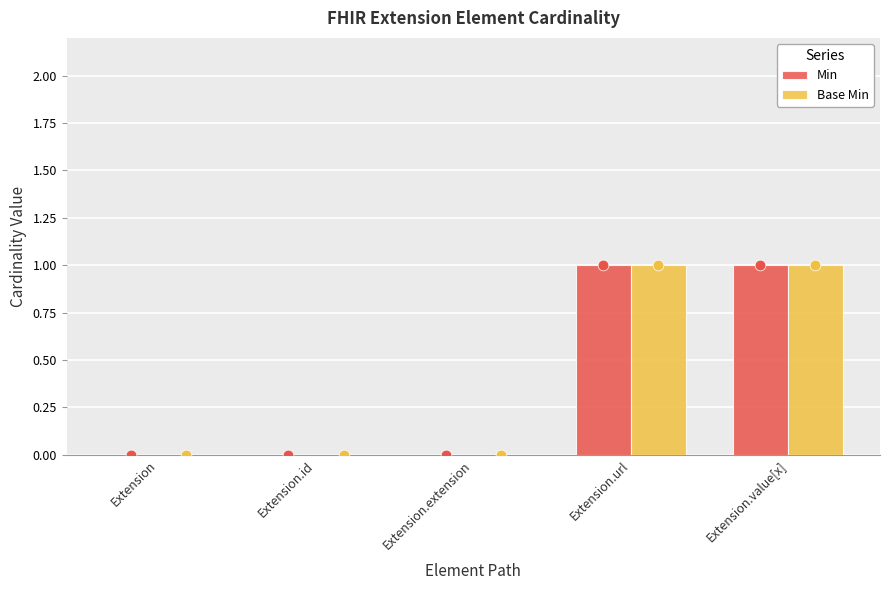

Which series has the largest total across all categories?

Min